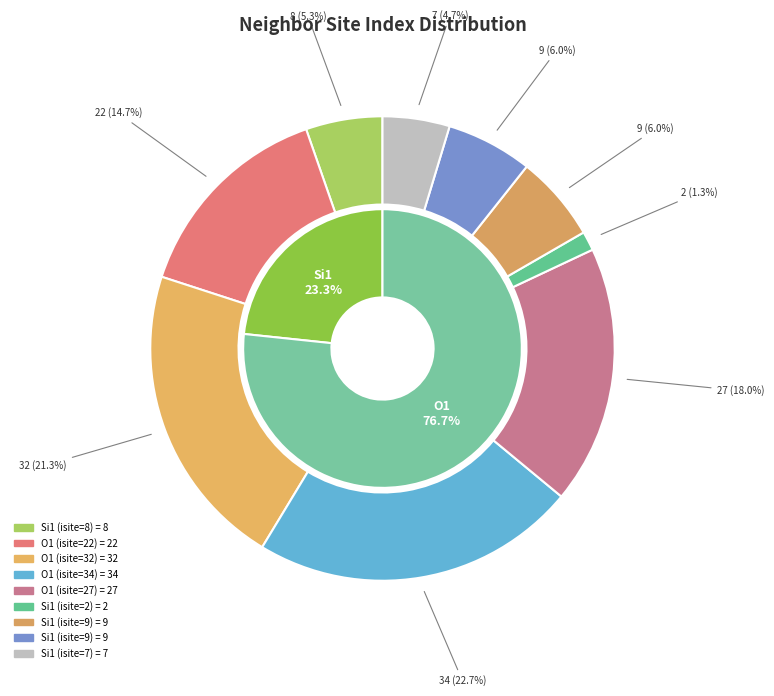

What percentage do O1 (isite=27) and O1 (isite=32) together represent?

39.3%